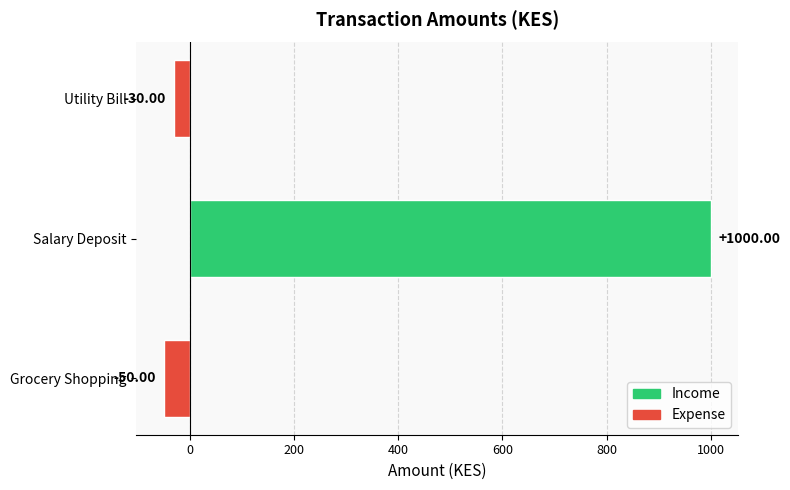

Where is the data nearest to the value 475?

Utility Bill